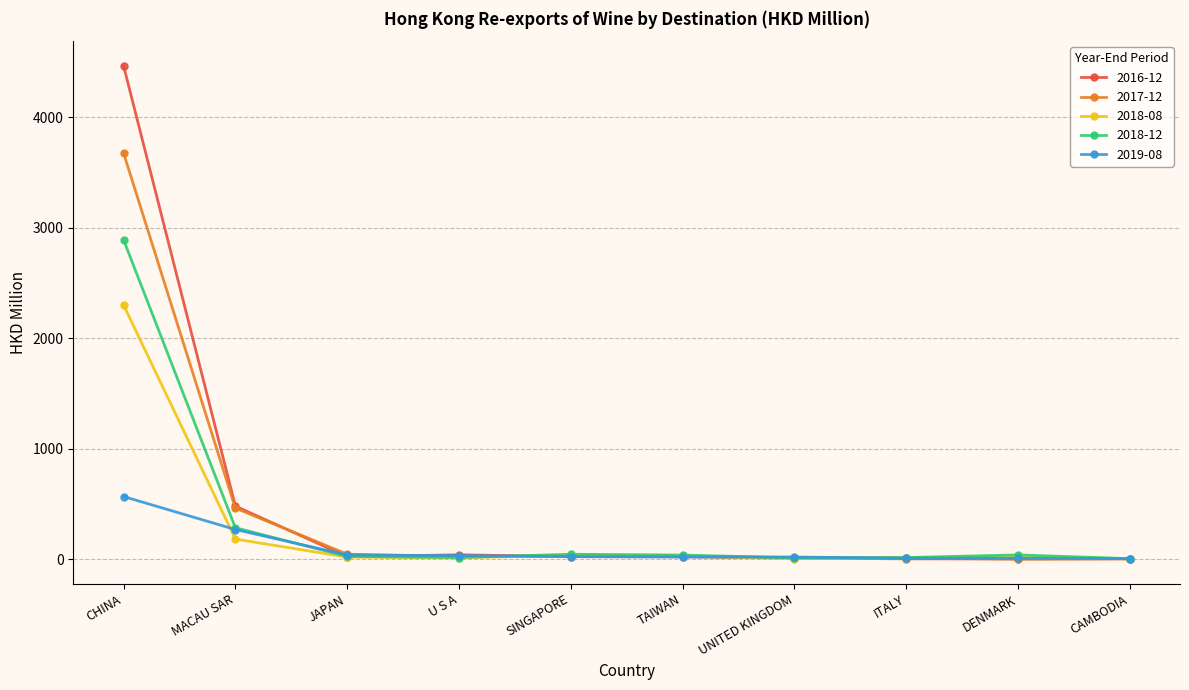

How many data points in 2018-08 are above 21?

5